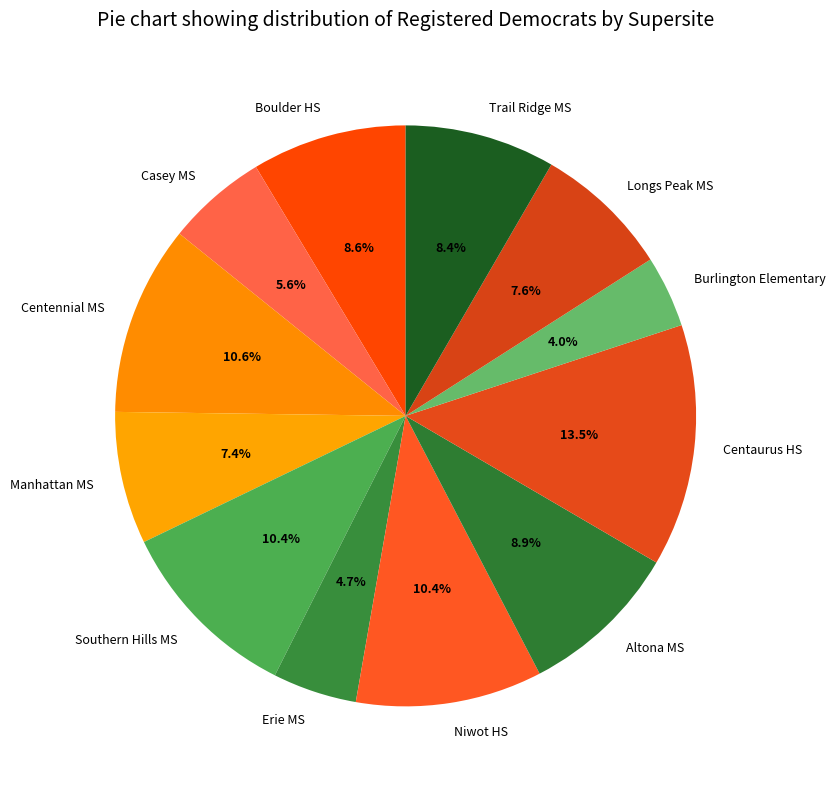

Combined, do Longs Peak MS and Niwot HS account for over 50%?

No